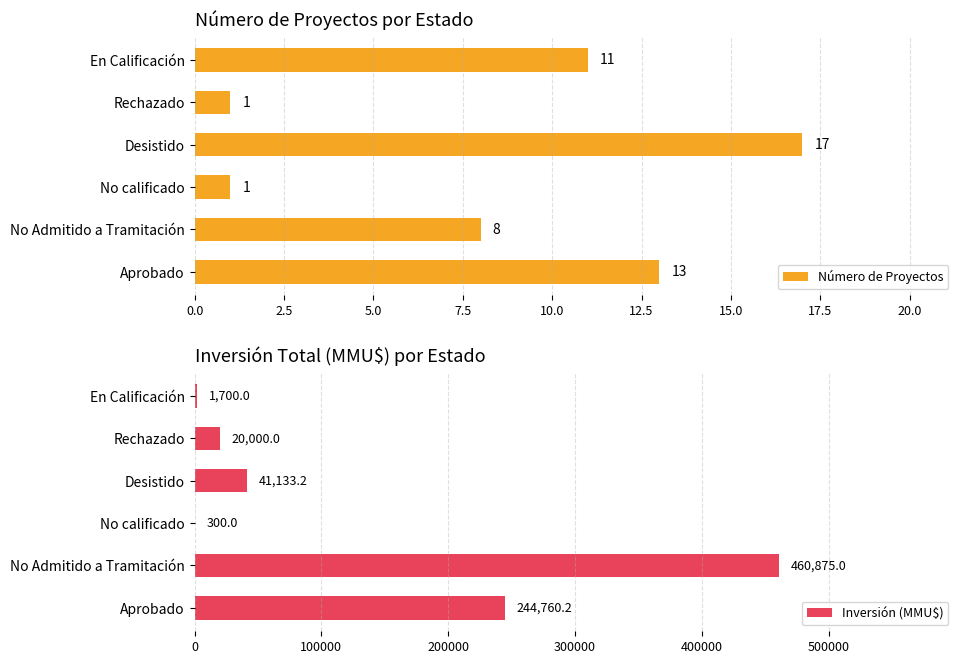

Rank the series by their average value, from highest to lowest.

Inversión (MMU$), Número de Proyectos